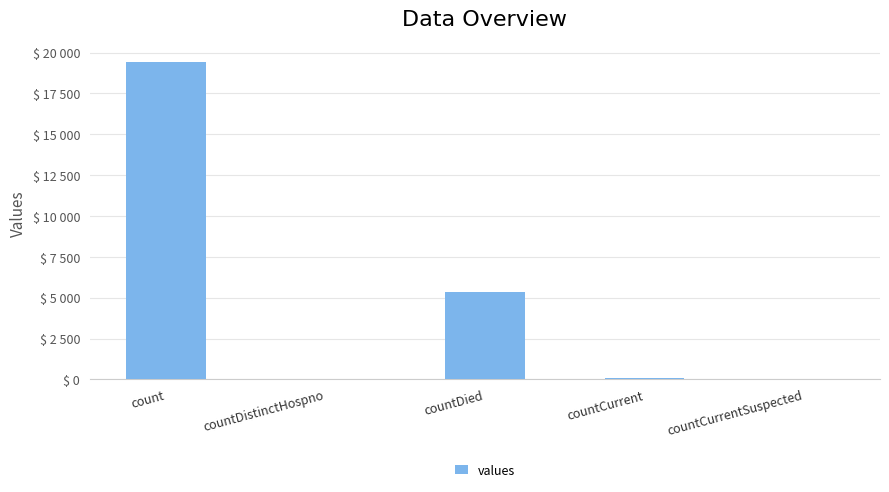

What position from the right is count?

5